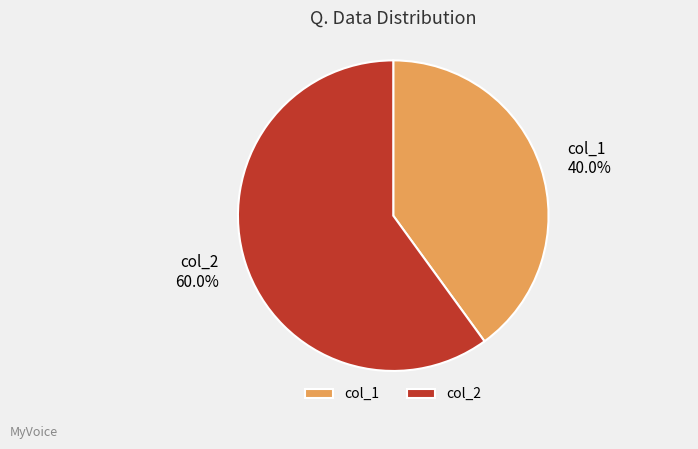

What is the majority slice?

col_2